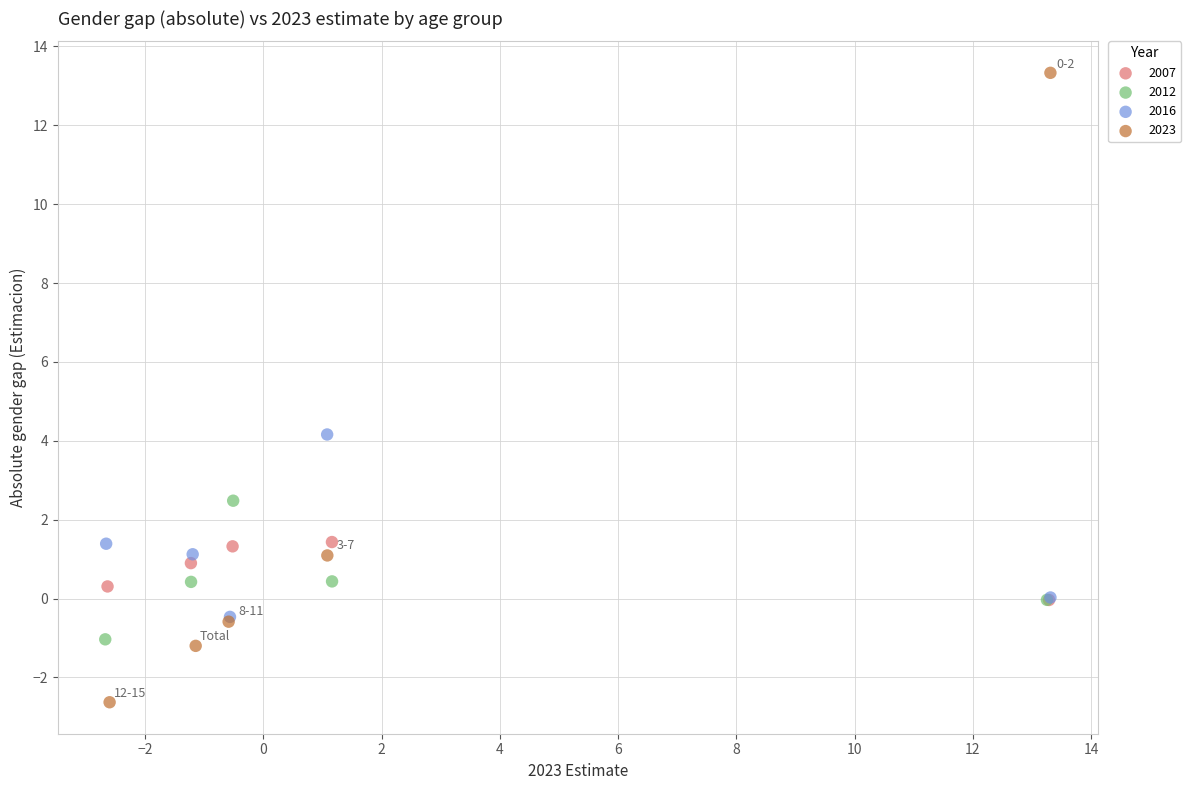

Which series reaches the maximum Y coordinate?

2023